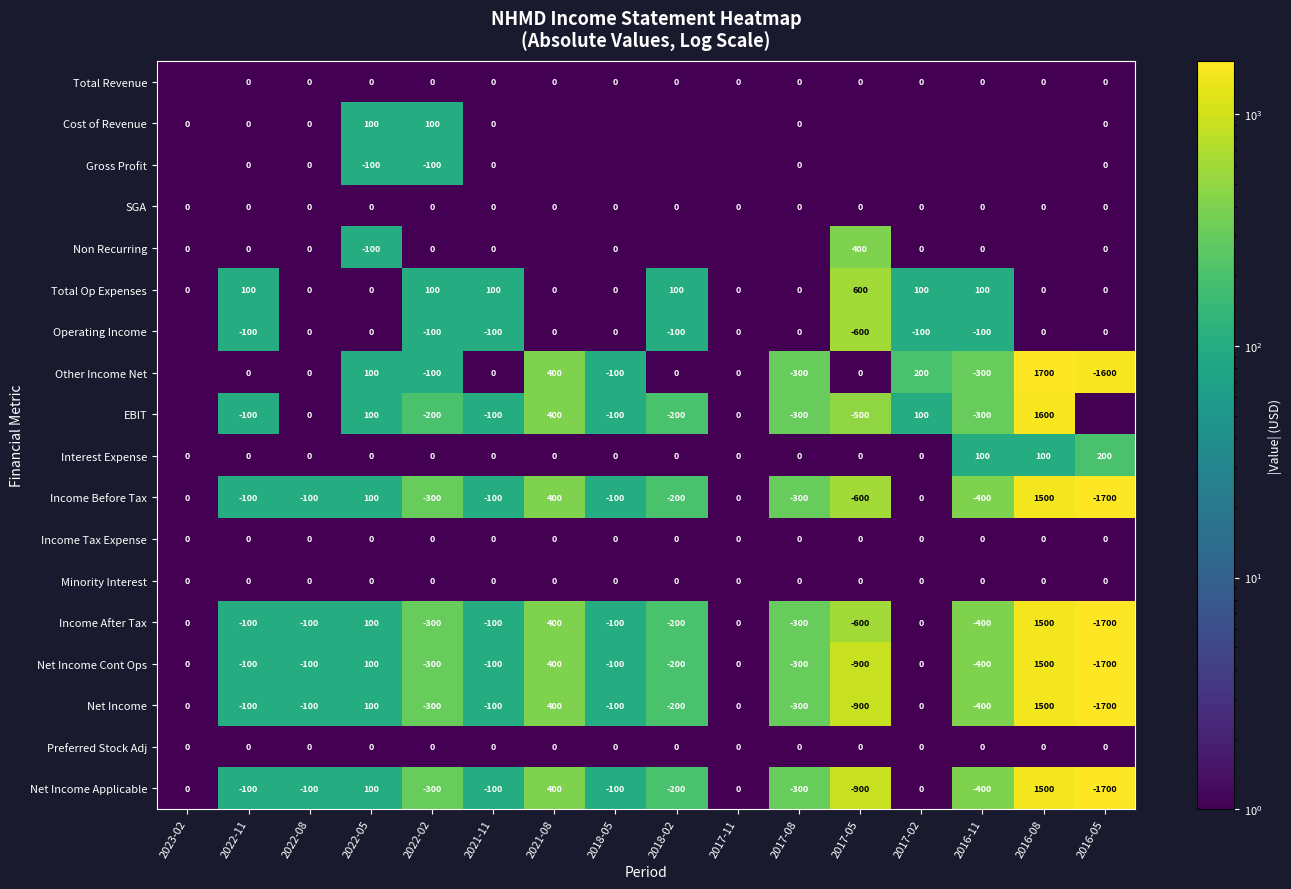

Is the value of Total Revenue at 2018-02 greater than the value of Non Recurring at 2022-05?

Yes